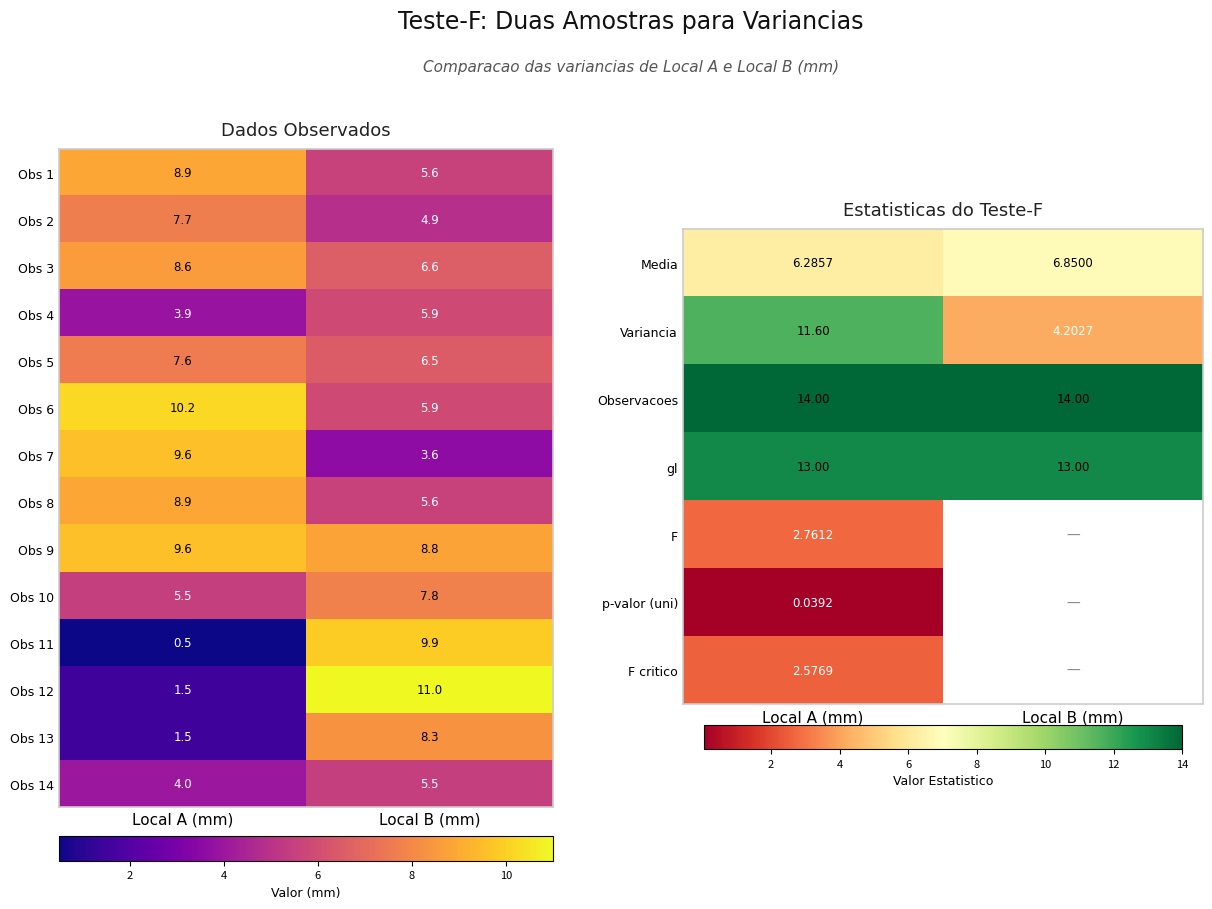

Which category has the highest value in the Variancia series?

Local A (mm)